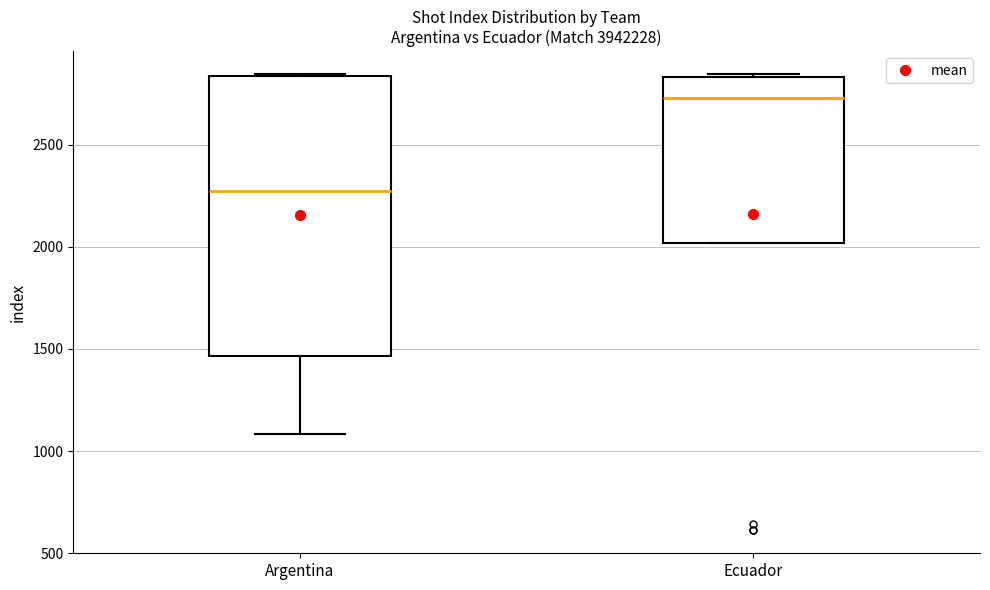

Where is the upper edge of the box for Ecuador on the y-axis? The values are not printed on the chart, so give them approximately, as read against the axis.

2850